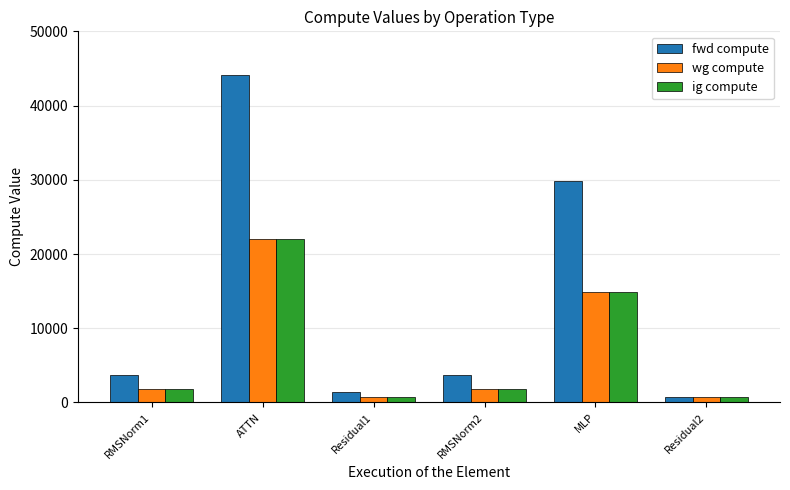

At which label does wg compute reach its peak?

ATTN